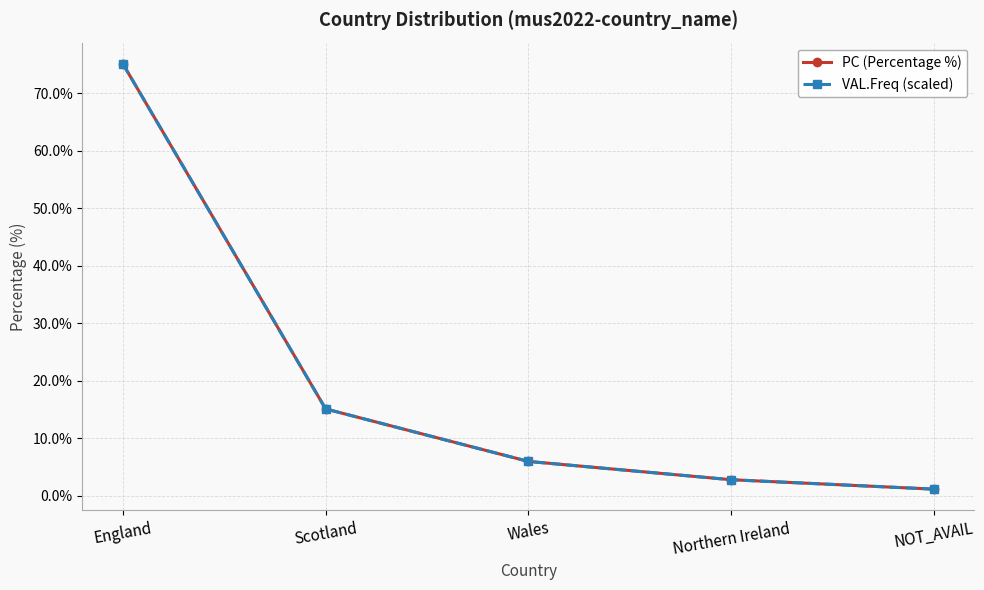

Which category has the lowest value in the VAL.Freq (scaled) series?

NOT_AVAIL